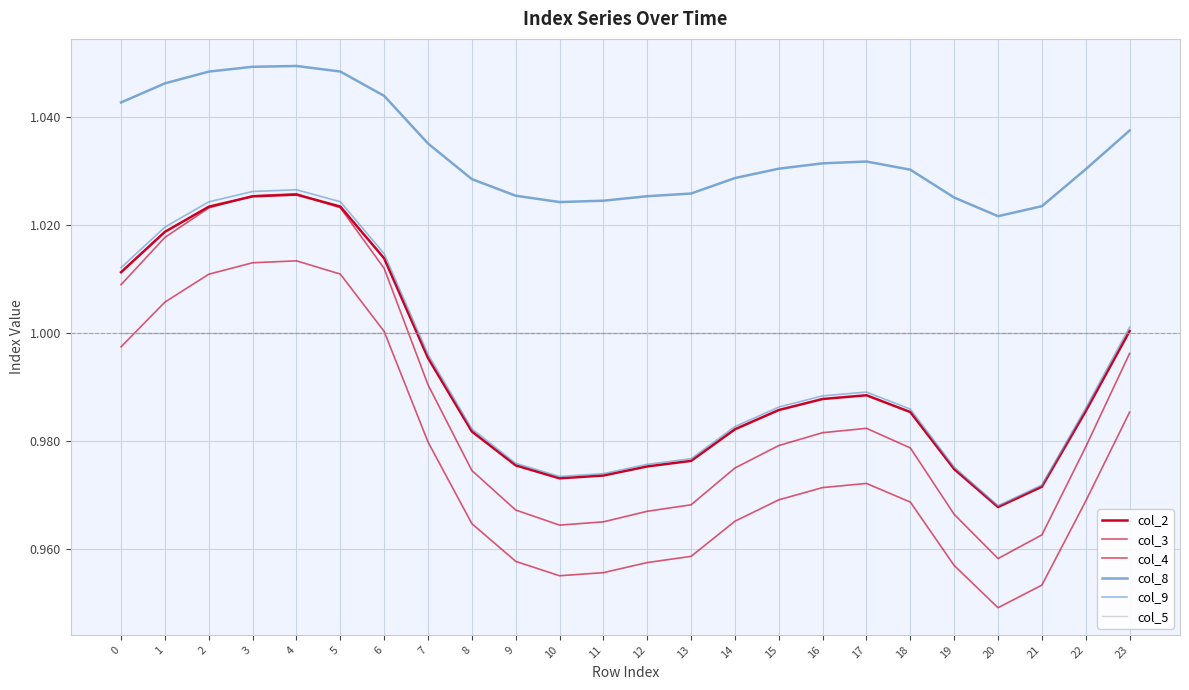

True or false: col_9 has a value of 1.0 at 10.

True